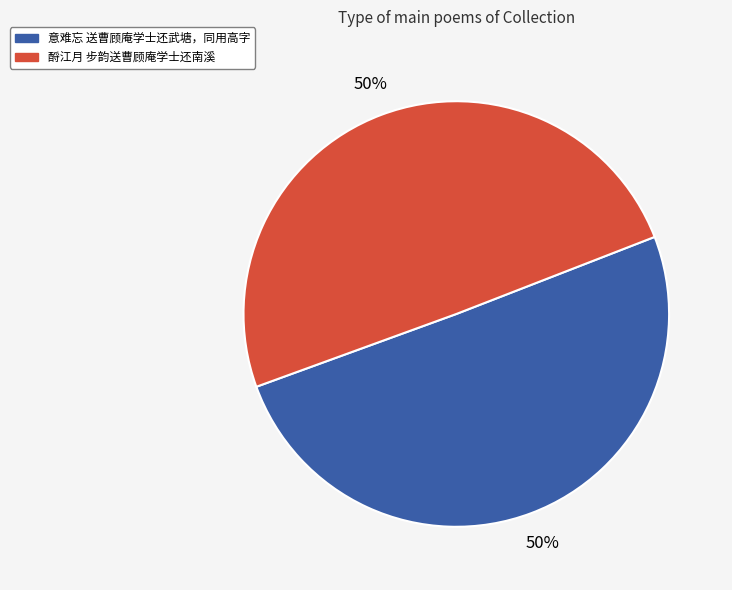

To the nearest percent, what portion does 酹江月 步韵送曹顾庵学士还南溪 represent?

50%